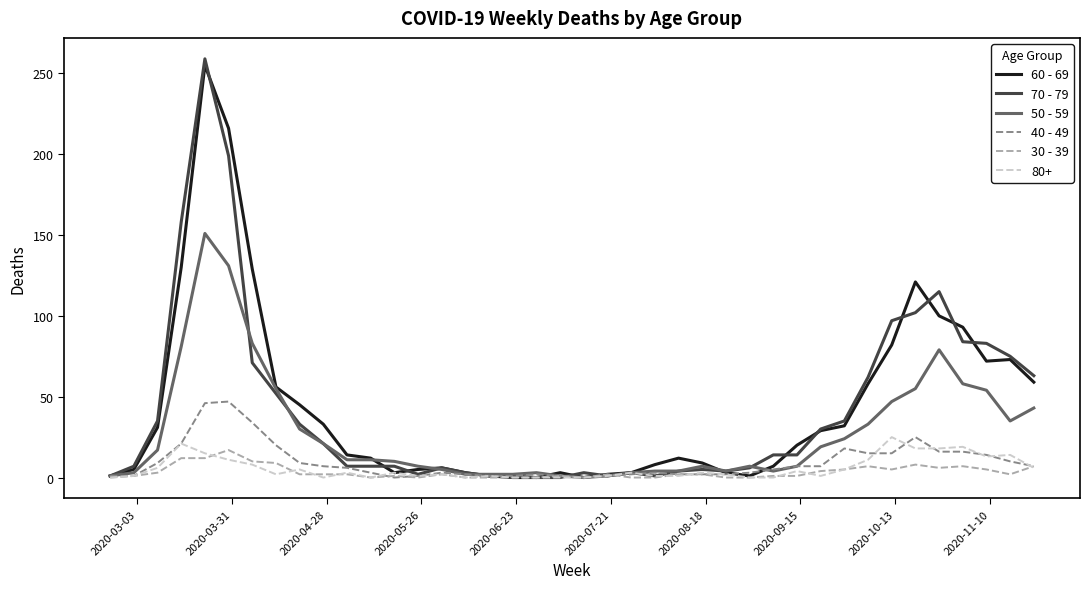

Which series has the widest spread of values?

70 - 79